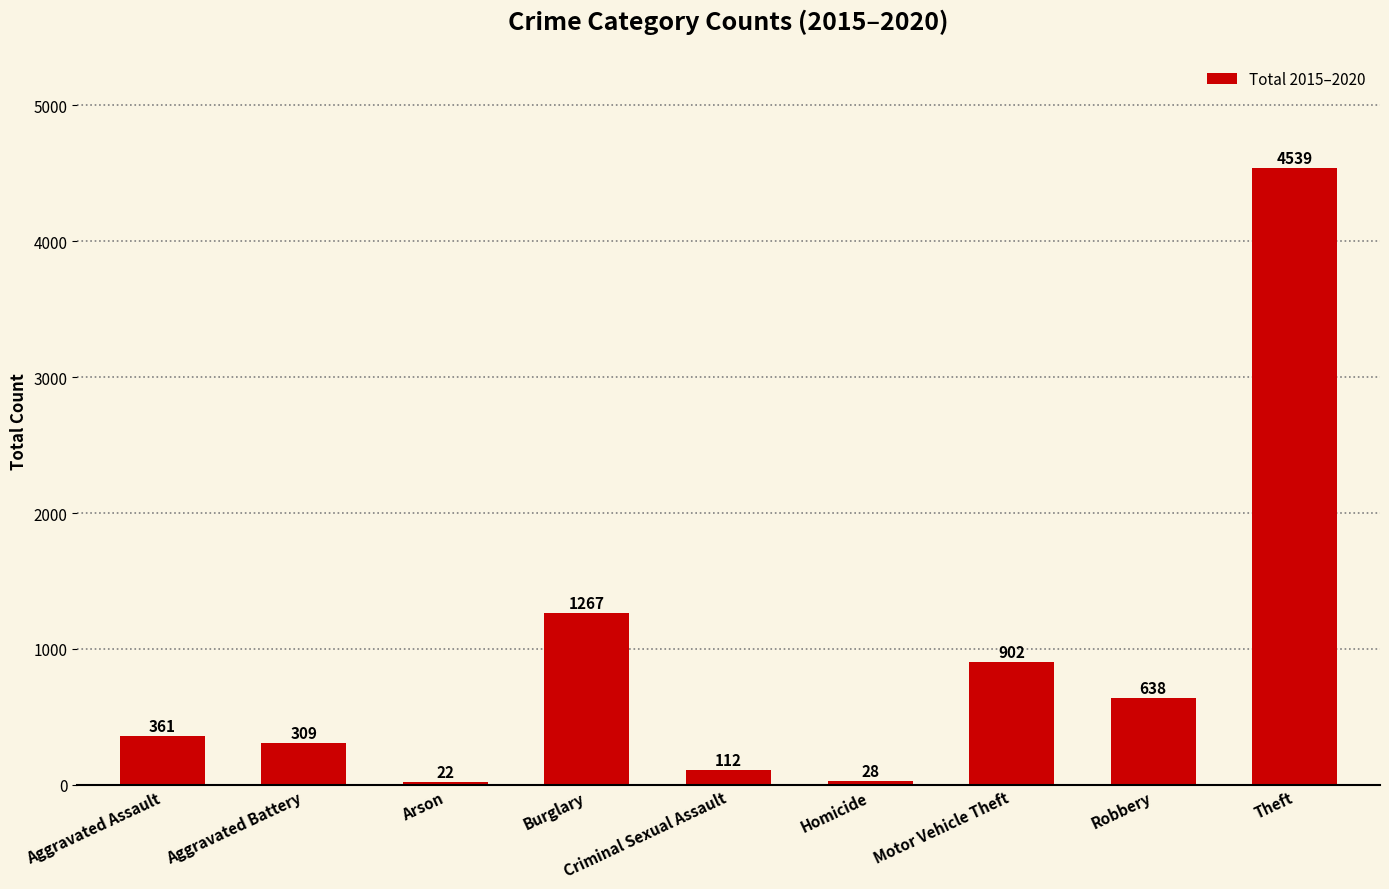

What is the difference between the values at Robbery and Motor Vehicle Theft?

264